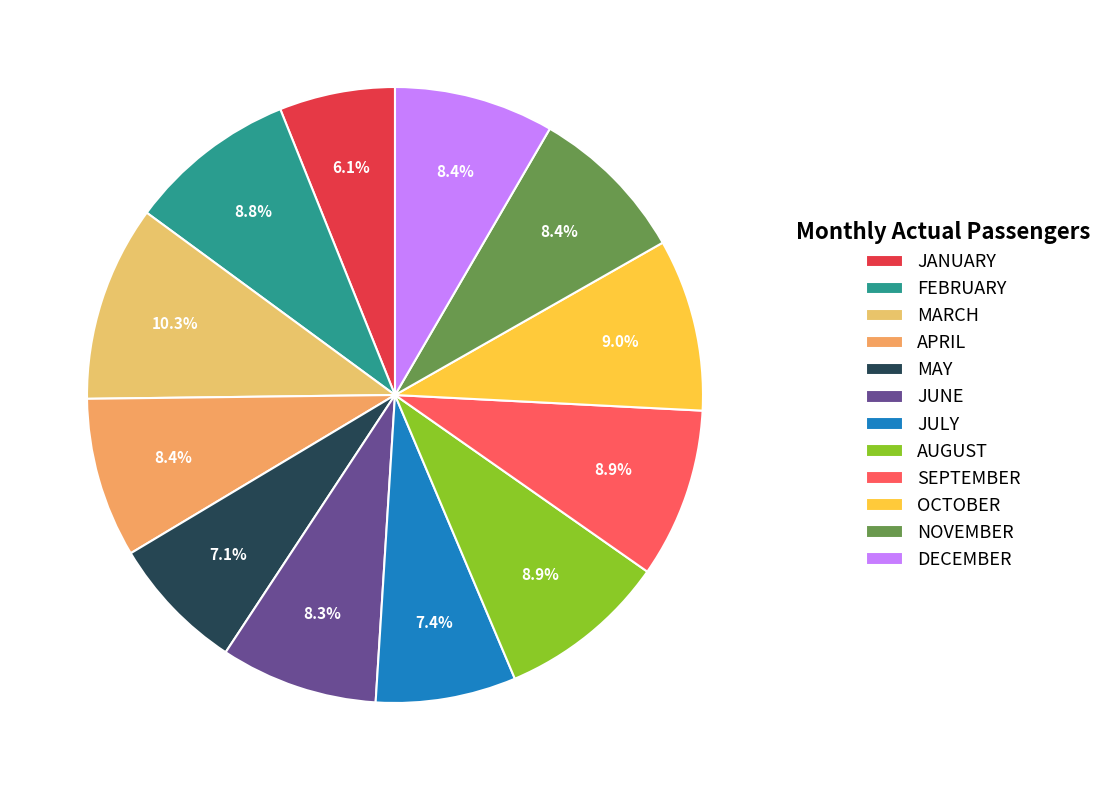

What is the largest slice in the pie chart?

MARCH